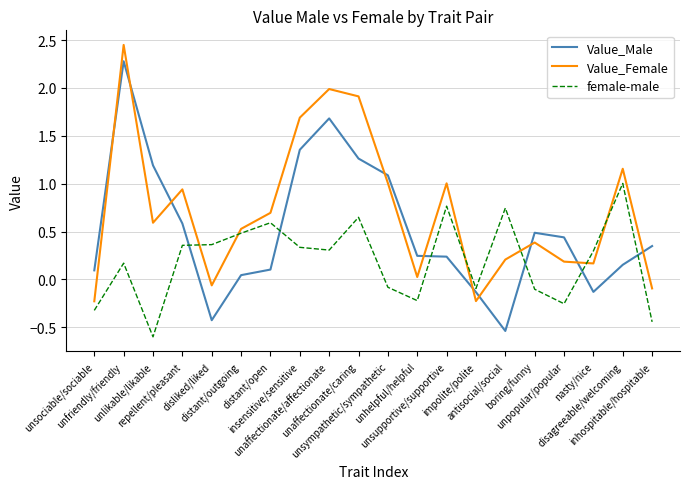

List the series in order of their overall mean, lowest first.

female-male, Value_Male, Value_Female